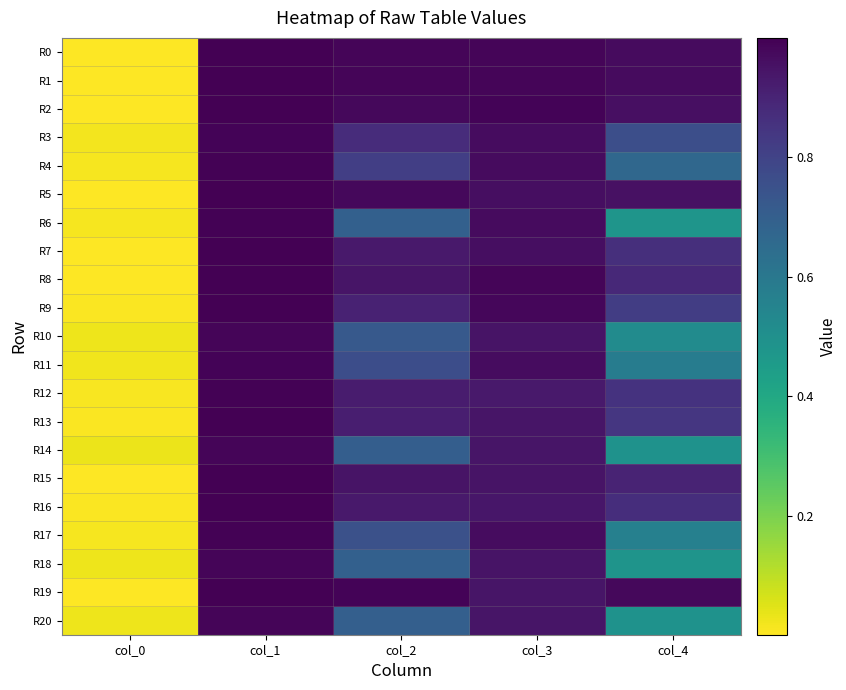

Reading left to right, list all the values displayed in this chart.

R0: col_0=0.0	col_1=1.0	col_2=1.0	col_3=1.0	col_4=1.0
R1: col_0=0.0	col_1=1.0	col_2=1.0	col_3=1.0	col_4=1.0
R2: col_0=0.0	col_1=1.0	col_2=1.0	col_3=1.0	col_4=1.0
R3: col_0=0.0	col_1=1.0	col_2=0.9	col_3=1.0	col_4=0.8
R4: col_0=0.0	col_1=1.0	col_2=0.8	col_3=1.0	col_4=0.7
R5: col_0=0.0	col_1=1.0	col_2=1.0	col_3=1.0	col_4=1.0
R6: col_0=0.0	col_1=1.0	col_2=0.7	col_3=1.0	col_4=0.5
R7: col_0=0.0	col_1=1.0	col_2=0.9	col_3=1.0	col_4=0.9
R8: col_0=0.0	col_1=1.0	col_2=0.9	col_3=1.0	col_4=0.9
R9: col_0=0.0	col_1=1.0	col_2=0.9	col_3=1.0	col_4=0.8
R10: col_0=0.0	col_1=1.0	col_2=0.7	col_3=0.9	col_4=0.5
R11: col_0=0.0	col_1=1.0	col_2=0.8	col_3=1.0	col_4=0.6
R12: col_0=0.0	col_1=1.0	col_2=0.9	col_3=0.9	col_4=0.9
R13: col_0=0.0	col_1=1.0	col_2=0.9	col_3=0.9	col_4=0.8
R14: col_0=0.0	col_1=1.0	col_2=0.7	col_3=0.9	col_4=0.5
R15: col_0=0.0	col_1=1.0	col_2=0.9	col_3=0.9	col_4=0.9
R16: col_0=0.0	col_1=1.0	col_2=0.9	col_3=0.9	col_4=0.9
R17: col_0=0.0	col_1=1.0	col_2=0.8	col_3=1.0	col_4=0.6
R18: col_0=0.0	col_1=1.0	col_2=0.7	col_3=0.9	col_4=0.5
R19: col_0=0.0	col_1=1.0	col_2=1.0	col_3=0.9	col_4=1.0
R20: col_0=0.0	col_1=1.0	col_2=0.7	col_3=0.9	col_4=0.5